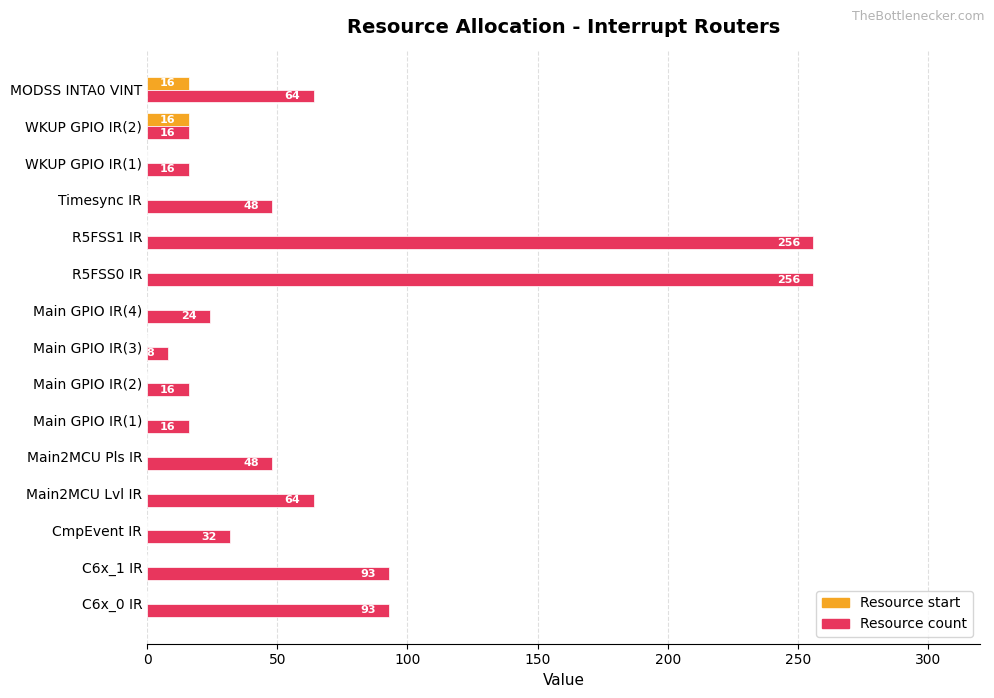

What value does the Resource count series have at R5FSS0 IR, to the nearest 5?

255